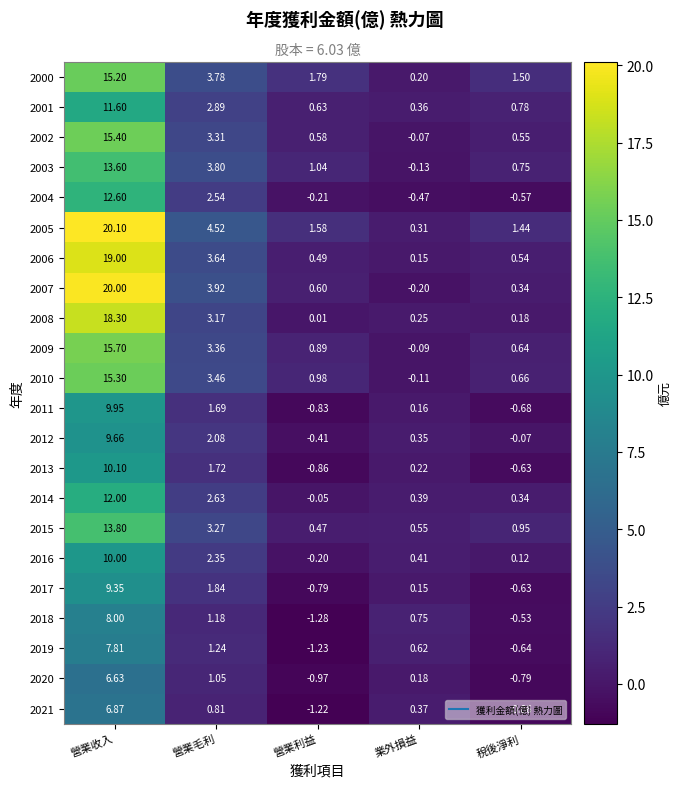

Which label corresponds to the smallest value in the chart?

營業利益